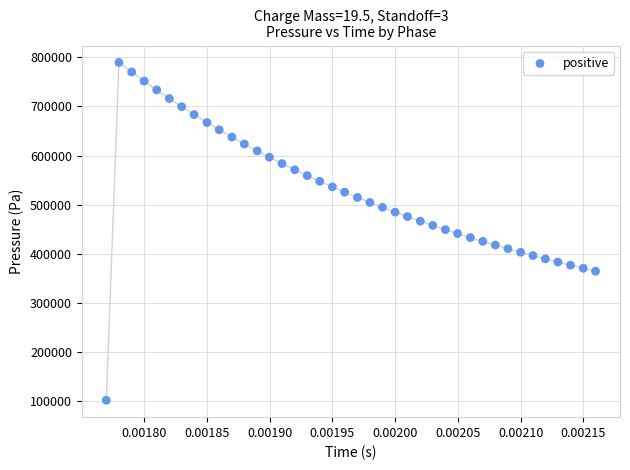

What is the range of Y values (max minus min)?

688596.8